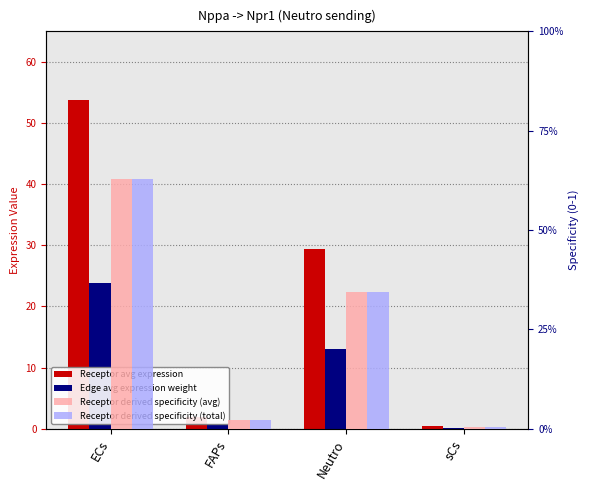

Which series has the widest spread of values?

Receptor avg expression